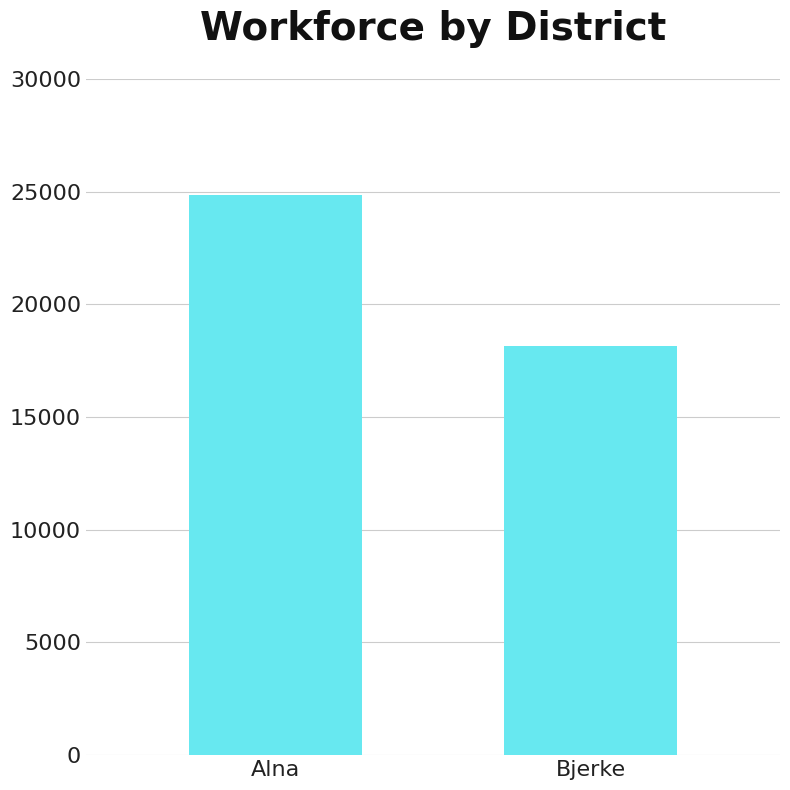

Count the values in the range 18141 to 24835.

2